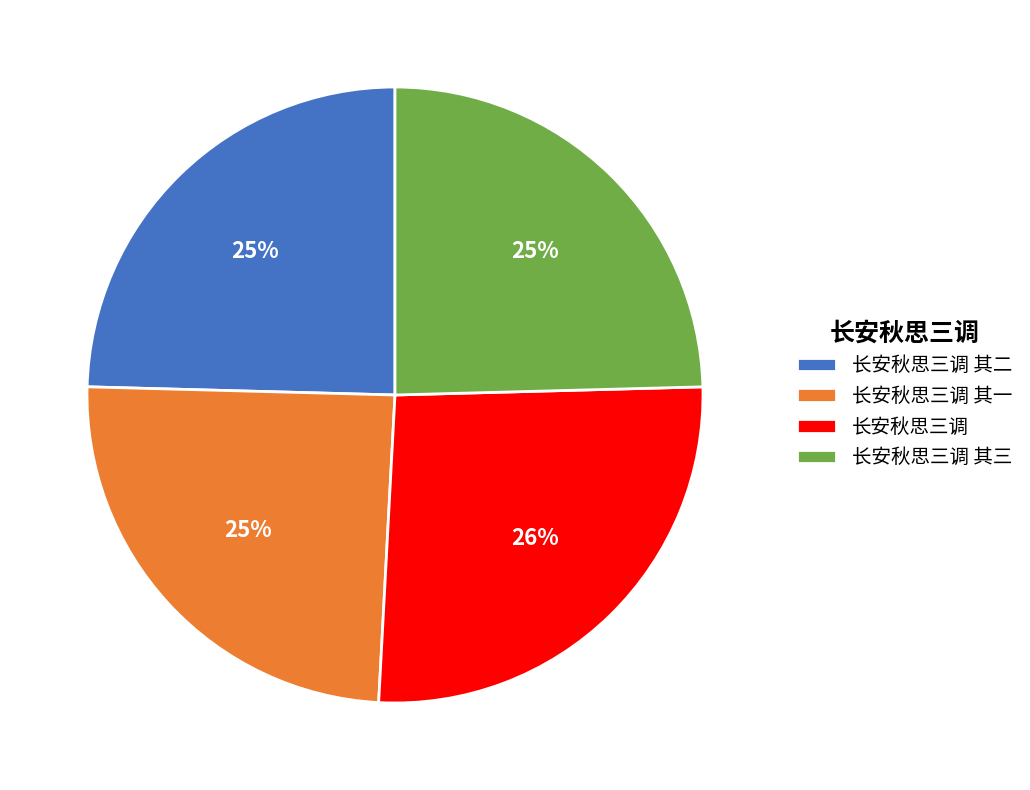

How many segments does this pie chart have?

4